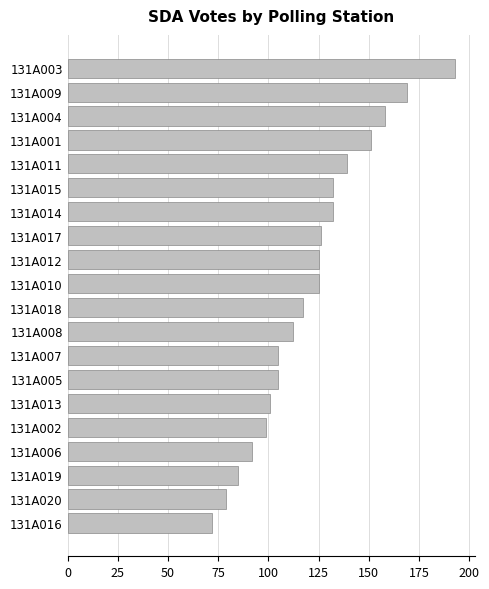

What is the ratio of the value at 131A003 to the value at 131A013?

1.9